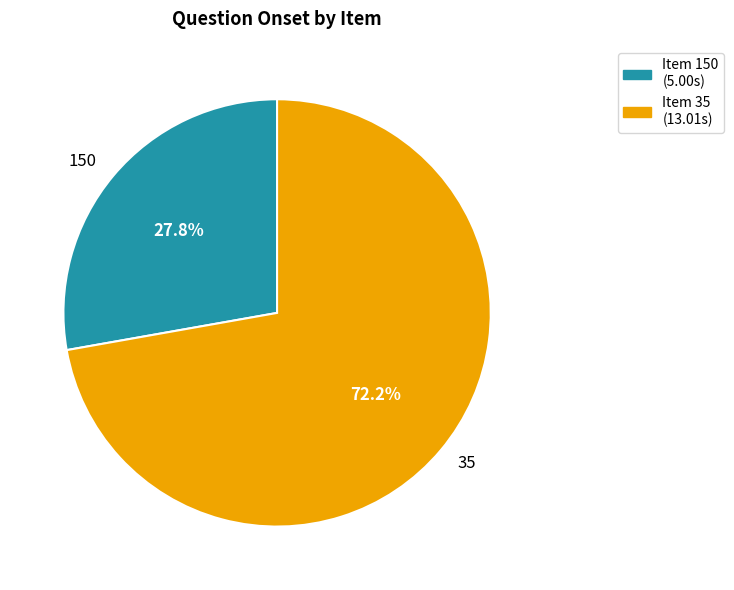

How much of the chart is everything except 35?

27.8%